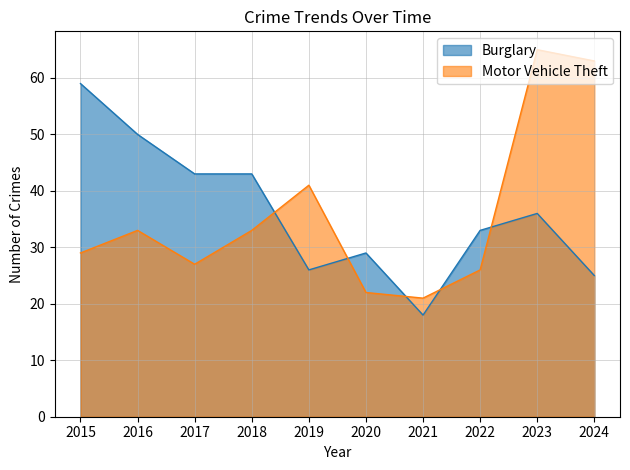

What are all the series names shown in the legend?

Burglary, Motor Vehicle Theft